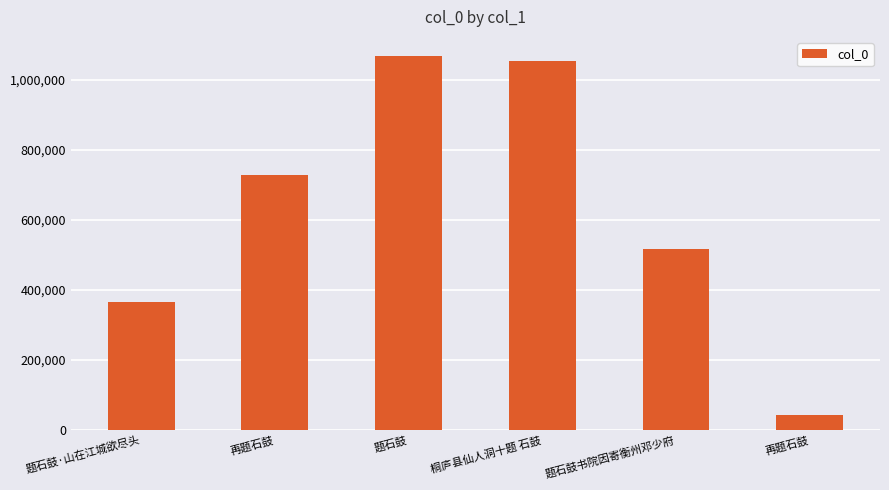

What is the change in value from 题石鼓·山在江城欲尽头 to 题石鼓书院因寄衡州邓少府?

+151277